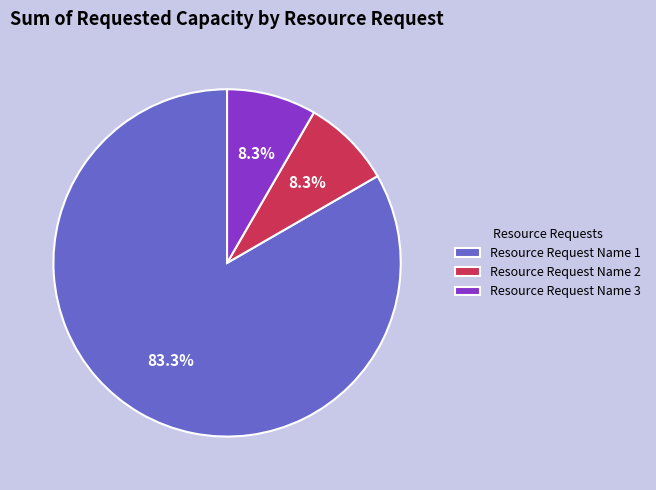

How much of the chart is everything except Resource Request Name 3?

91.7%